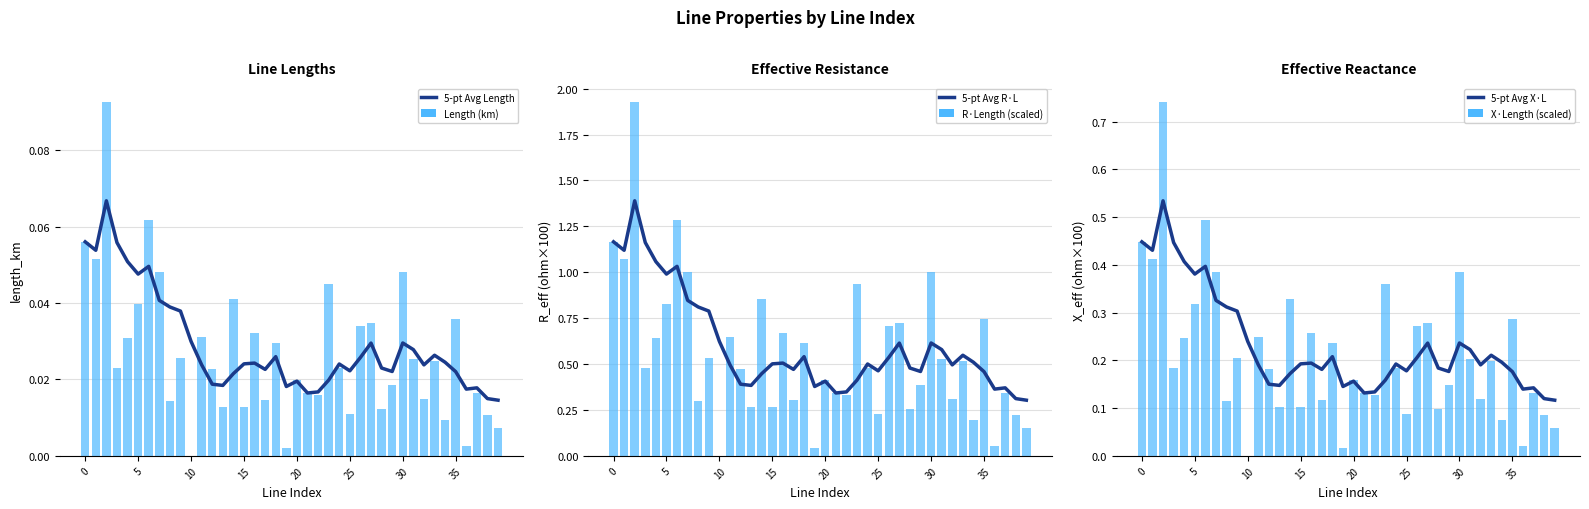

Reading right to left, transcribe all the data shown in this chart.

5-pt Avg Length: 0.0	0.0	0.0	0.0	0.0	0.0	0.0	0.0	0.0	0.0	0.0	0.0	0.0	0.0	0.0	0.0	0.0	0.0	0.0	0.0	0.0	0.0	0.0	0.0	0.0	0.0	0.0	0.0	0.0	0.0	0.0	0.0	0.0	0.0	0.0	0.1	0.1	0.1	0.1	0.1
Length (km): 0.0	0.0	0.0	0.0	0.0	0.0	0.0	0.0	0.0	0.0	0.0	0.0	0.0	0.0	0.0	0.0	0.0	0.0	0.0	0.0	0.0	0.0	0.0	0.0	0.0	0.0	0.0	0.0	0.0	0.0	0.0	0.0	0.0	0.1	0.0	0.0	0.0	0.1	0.1	0.1
5-pt Avg R·L: 0.3	0.3	0.4	0.4	0.5	0.5	0.5	0.5	0.6	0.6	0.5	0.5	0.6	0.5	0.5	0.5	0.4	0.3	0.3	0.4	0.4	0.5	0.5	0.5	0.5	0.4	0.4	0.4	0.5	0.6	0.8	0.8	0.8	1.0	1.0	1.1	1.2	1.4	1.1	1.2
R·Length (scaled): 0.2	0.2	0.3	0.1	0.7	0.2	0.5	0.3	0.5	1.0	0.4	0.3	0.7	0.7	0.2	0.5	0.9	0.3	0.3	0.4	0.0	0.6	0.3	0.7	0.3	0.9	0.3	0.5	0.6	0.0	0.5	0.3	1.0	1.3	0.8	0.6	0.5	1.9	1.1	1.2
5-pt Avg X·L: 0.1	0.1	0.1	0.1	0.2	0.2	0.2	0.2	0.2	0.2	0.2	0.2	0.2	0.2	0.2	0.2	0.2	0.1	0.1	0.2	0.1	0.2	0.2	0.2	0.2	0.2	0.1	0.2	0.2	0.2	0.3	0.3	0.3	0.4	0.4	0.4	0.4	0.5	0.4	0.4
X·Length (scaled): 0.1	0.1	0.1	0.0	0.3	0.1	0.2	0.1	0.2	0.4	0.1	0.1	0.3	0.3	0.1	0.2	0.4	0.1	0.1	0.2	0.0	0.2	0.1	0.3	0.1	0.3	0.1	0.2	0.2	0.0	0.2	0.1	0.4	0.5	0.3	0.2	0.2	0.7	0.4	0.4